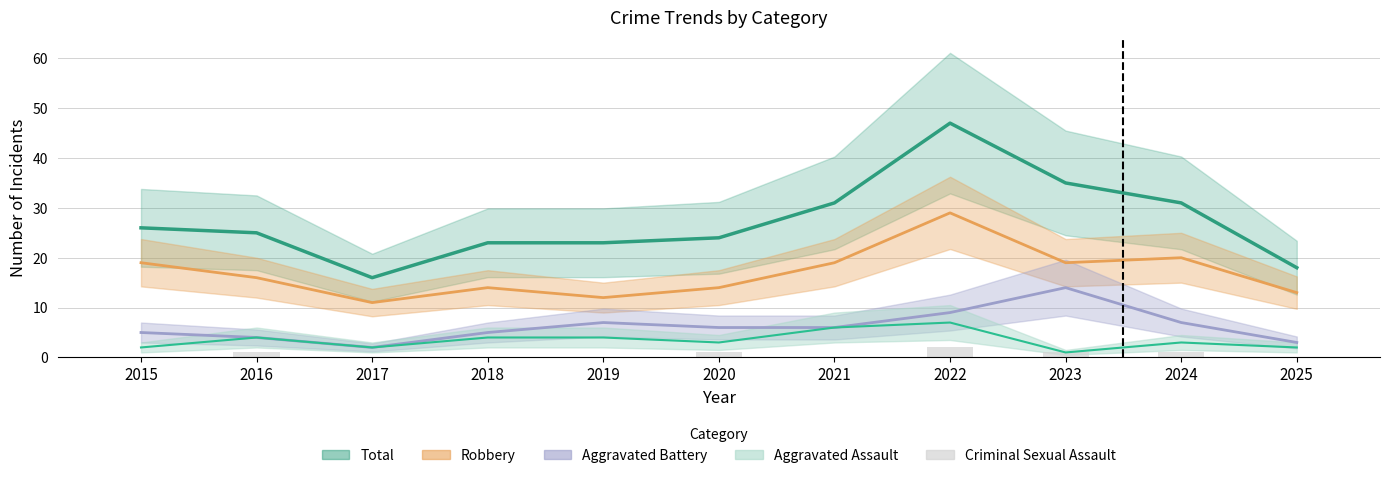

Count the values in the range 0 to 1.

10